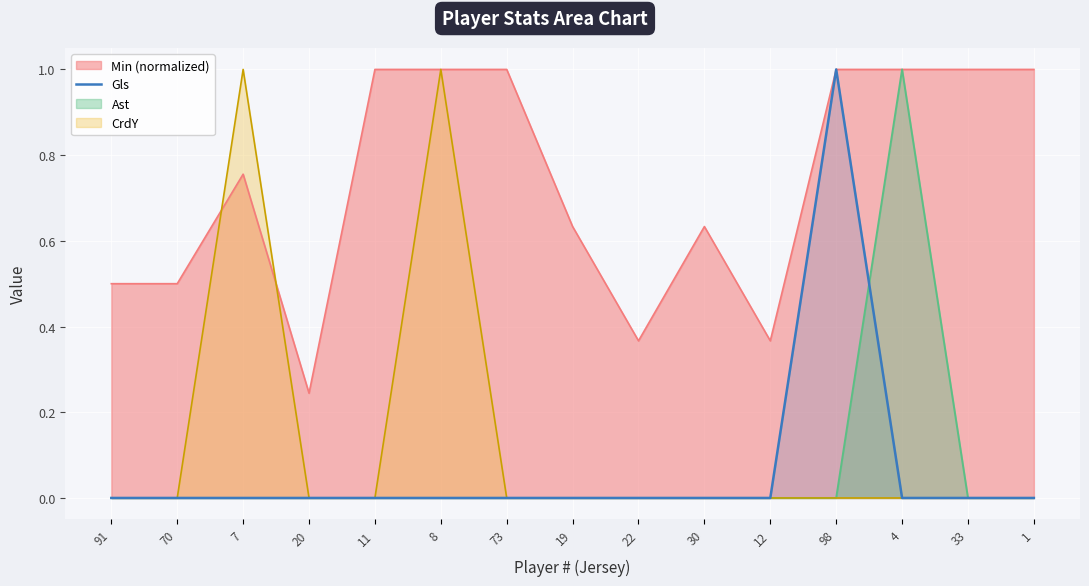

The value of CrdY at 73 is 0. True or false?

True